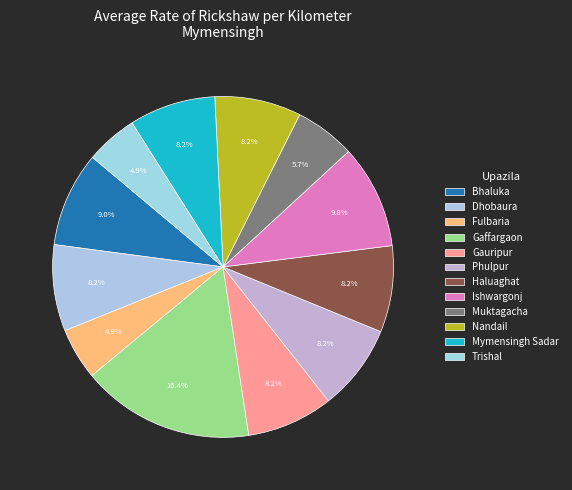

To the nearest percent, what is the combined percentage of Muktagacha and Gauripur?

14%